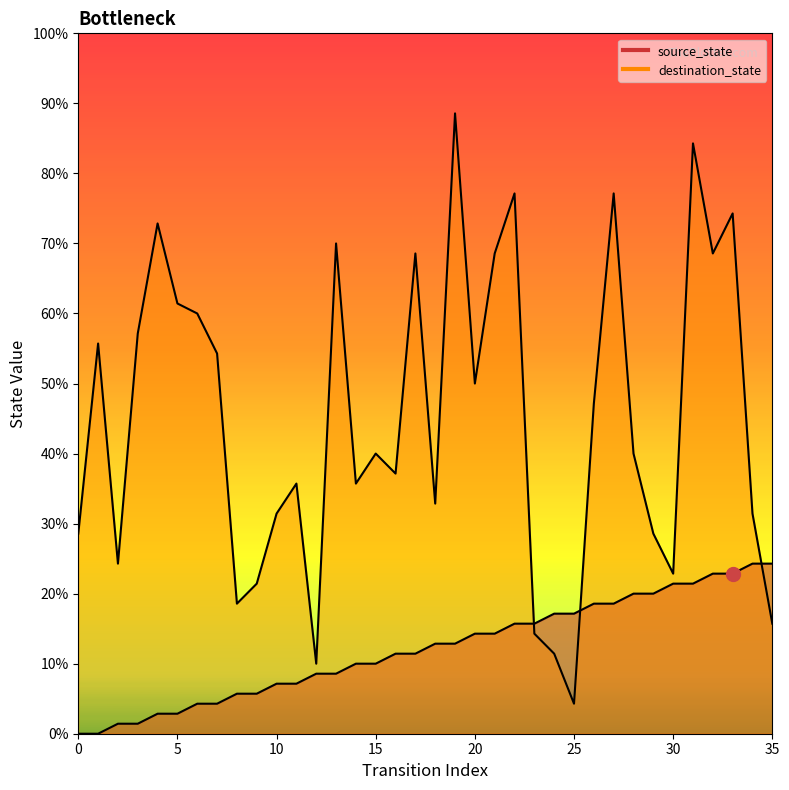

Read the destination_state value at 26, to the nearest 10.

30